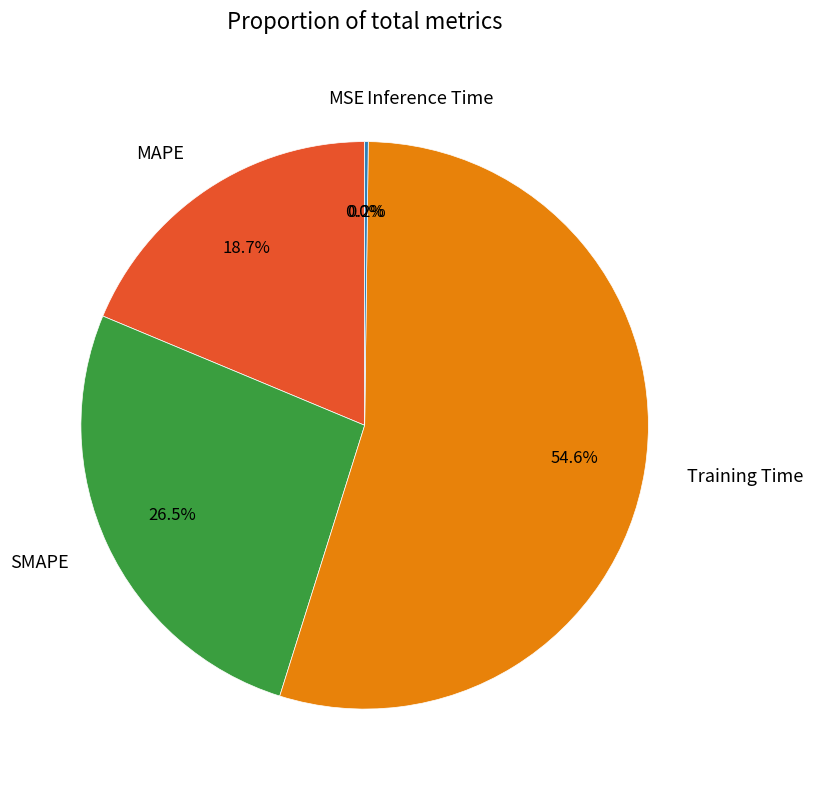

Is MAPE the majority of the pie?

No